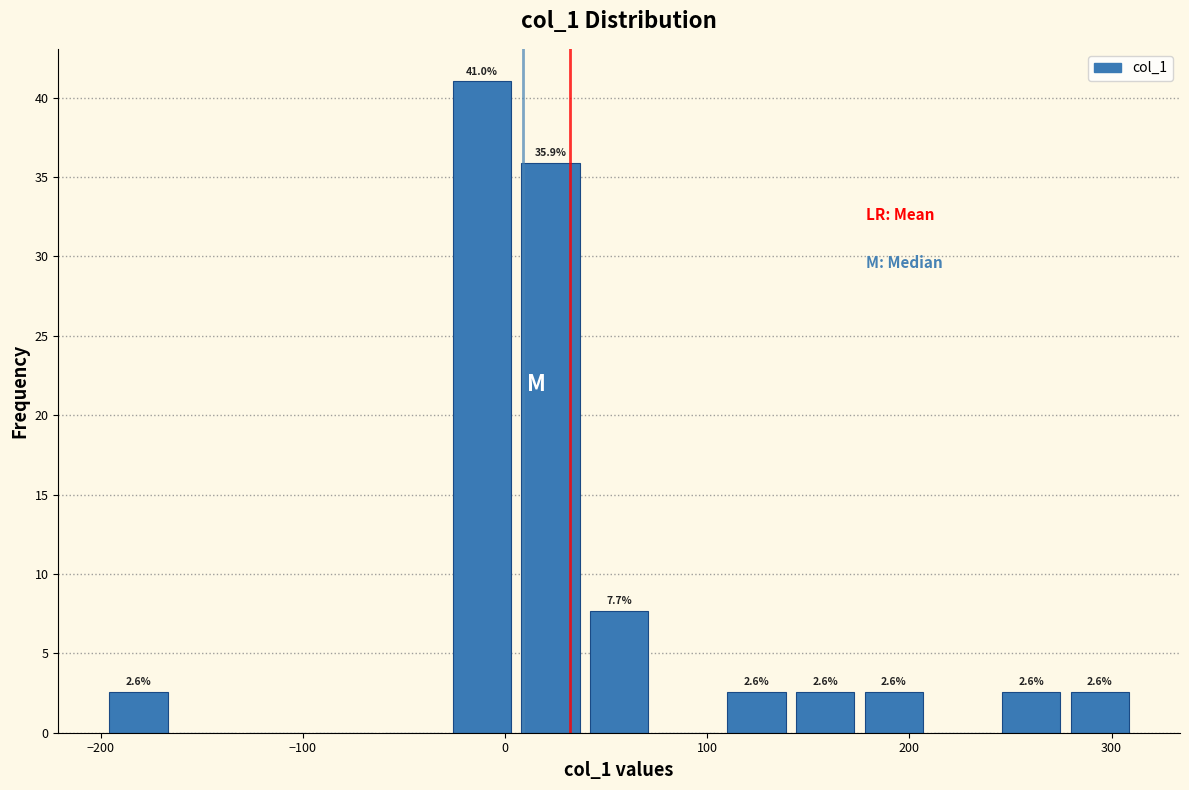

Read against the x-axis, roughly where is the centre of the tallest bar?

-10